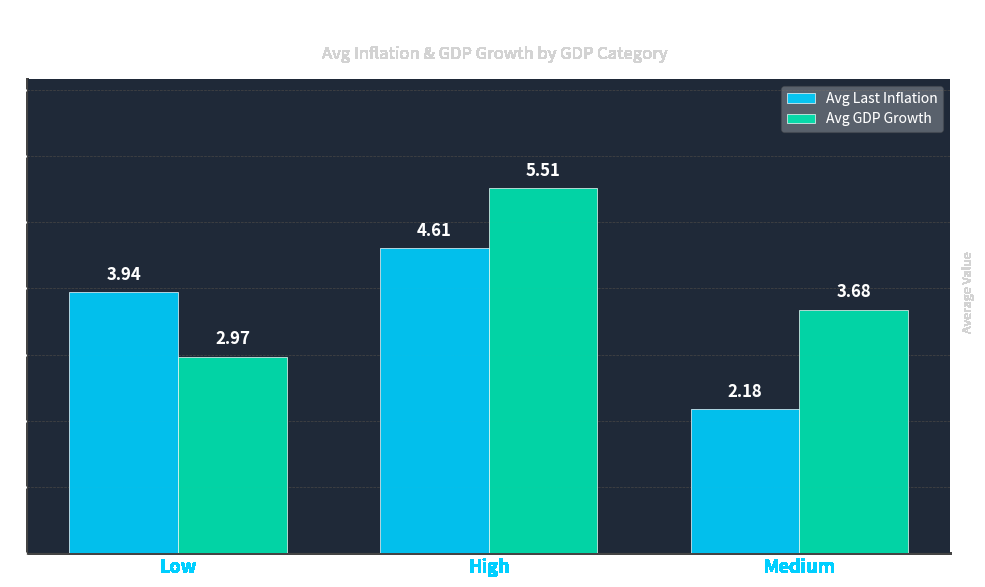

The Avg Last Inflation series shows 7.4 at High. True or false?

False